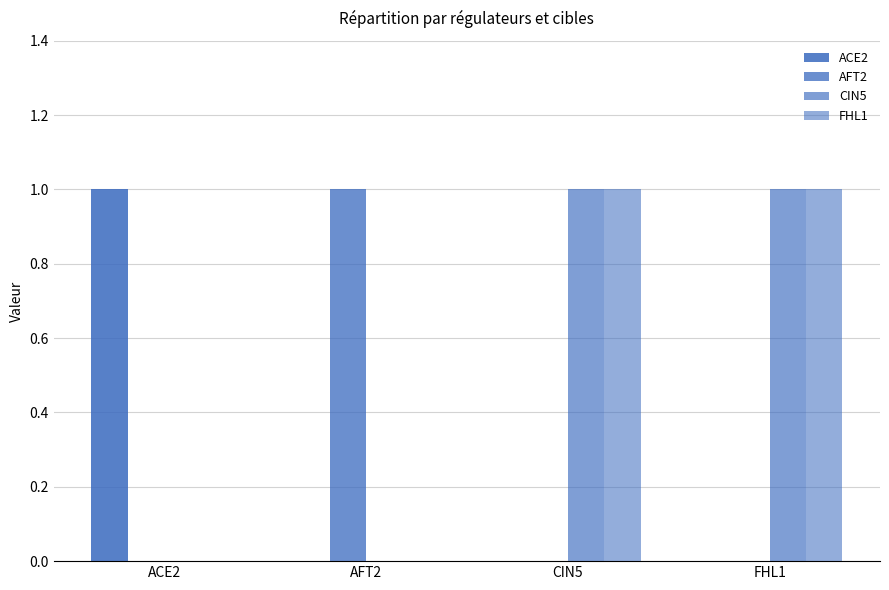

Reading left to right, extract all data points from this chart.

ACE2: 1	0	0	0
AFT2: 0	1	0	0
CIN5: 0	0	1	1
FHL1: 0	0	1	1